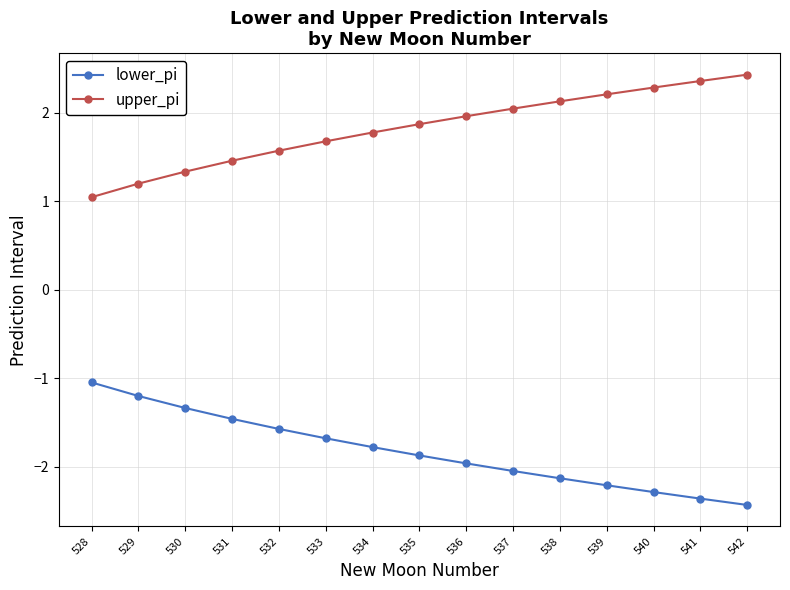

List the series in order of their peak value, highest first.

upper_pi, lower_pi